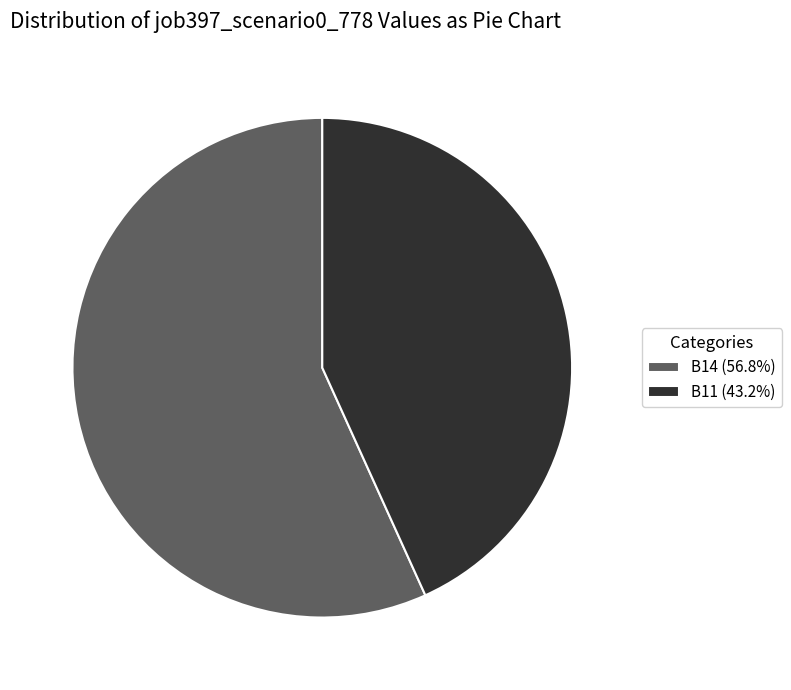

What is the ratio of the value at B11 (43.2%) to the value at B14 (56.8%)?

0.8